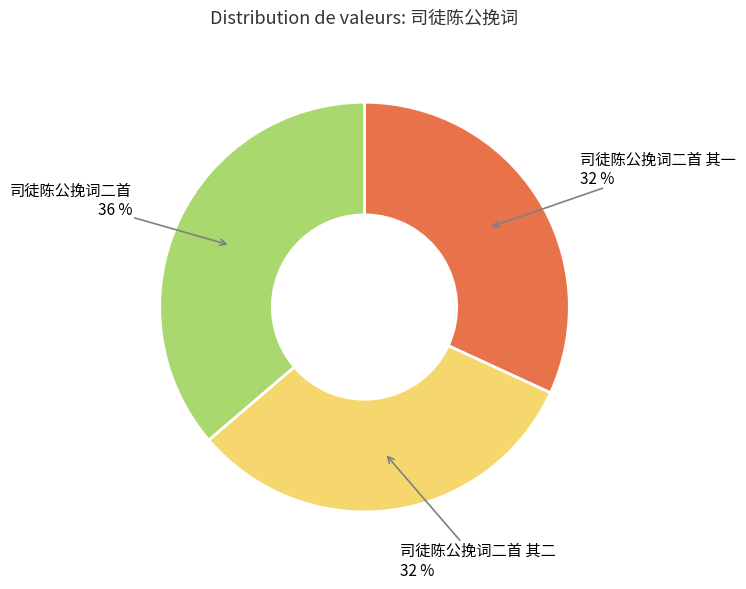

Does 司徒陈公挽词二首 其二 account for over 50% of the chart?

No